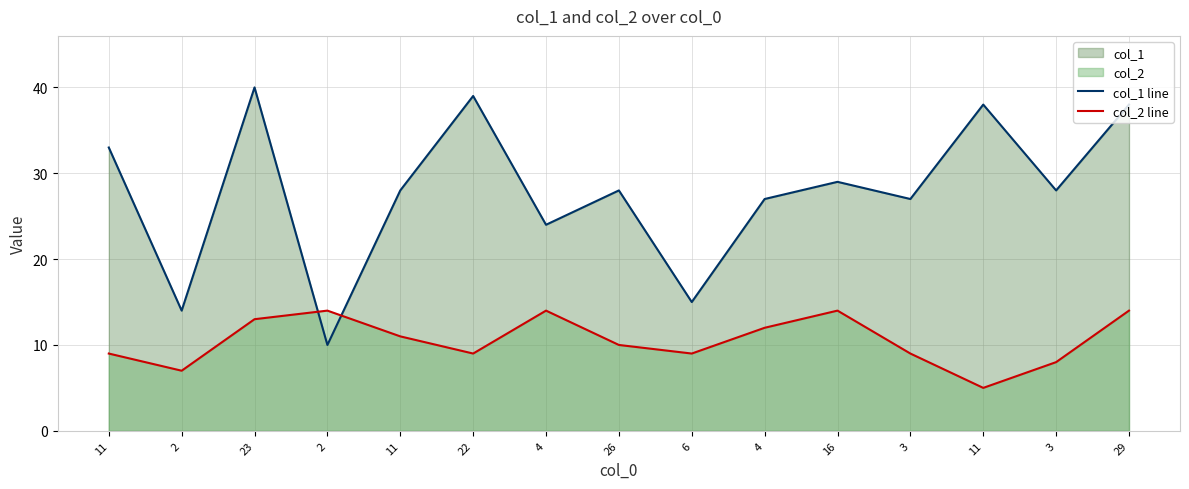

What is the label of the 8th point from the right?

26